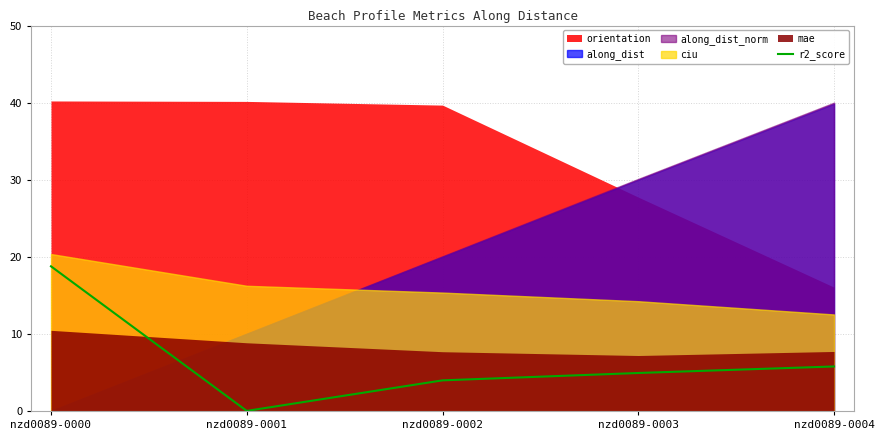

Does the chart display data point markers on the line(s)?

No